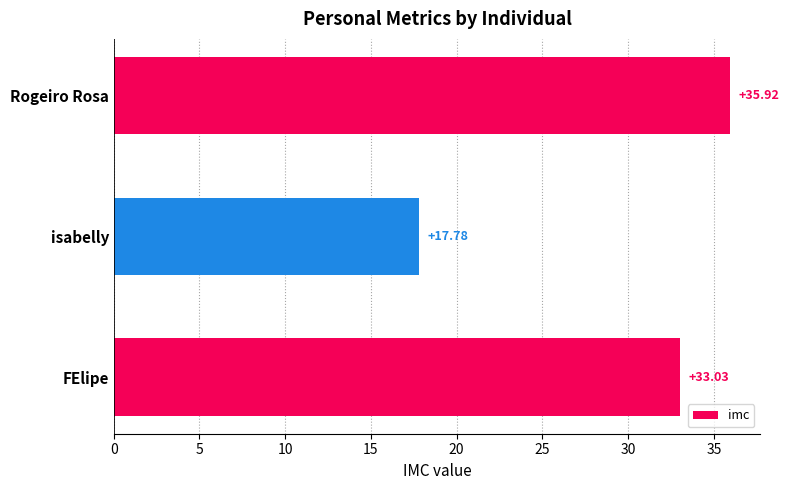

How many values exceed 33?

2